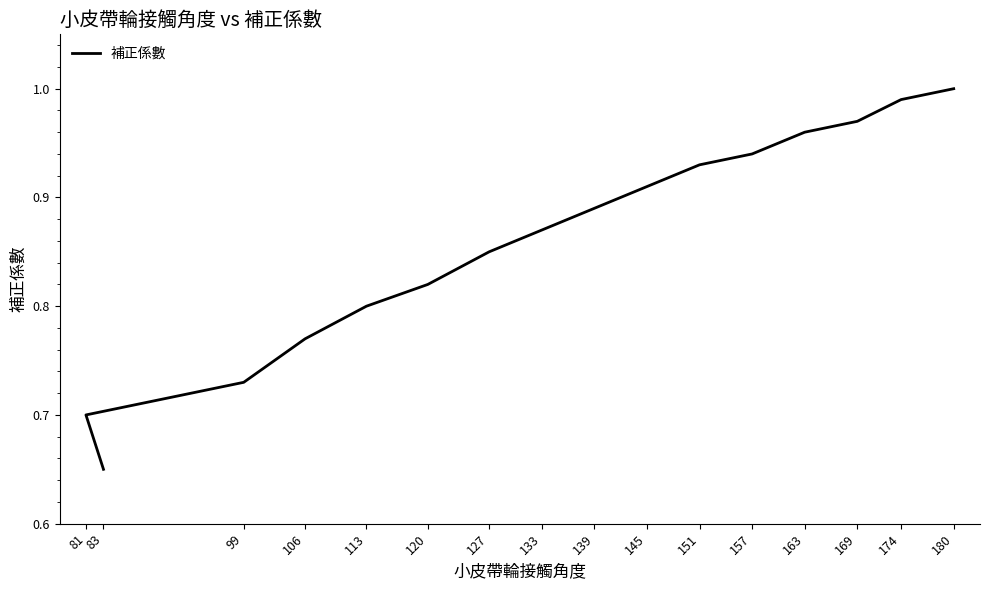

What is the maximum value shown in the chart?

1.0